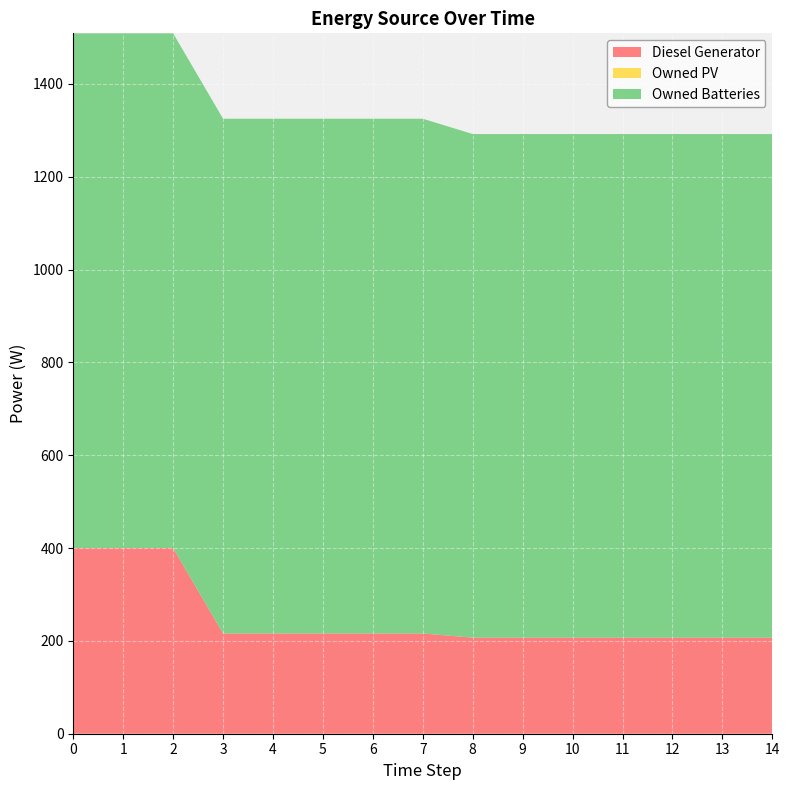

Reading left to right, what are all the values shown in this chart?

Diesel Generator: 400	400	400	216	216	216	216	216	207	207	207	207	207	207	207
Owned PV: 0	0	0	0	0	0	0	0	0	0	0	0	0	0	0
Owned Batteries: 1109	1109	1109	1109	1109	1109	1109	1109	1085	1085	1085	1085	1085	1085	1085